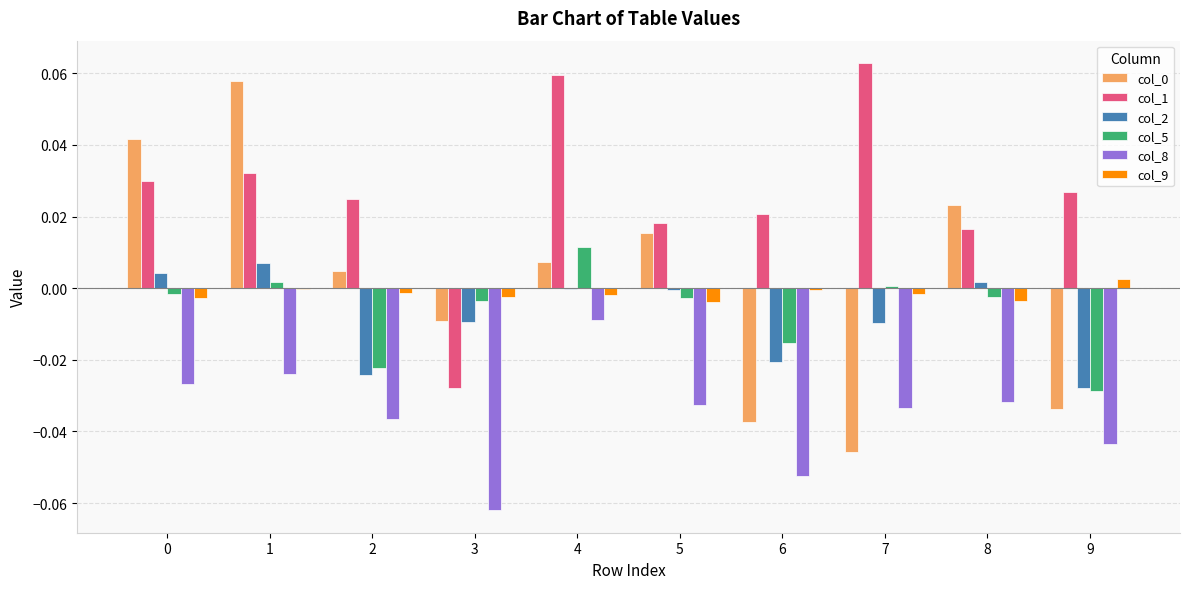

How many values in the col_1 series exceed 0?

9